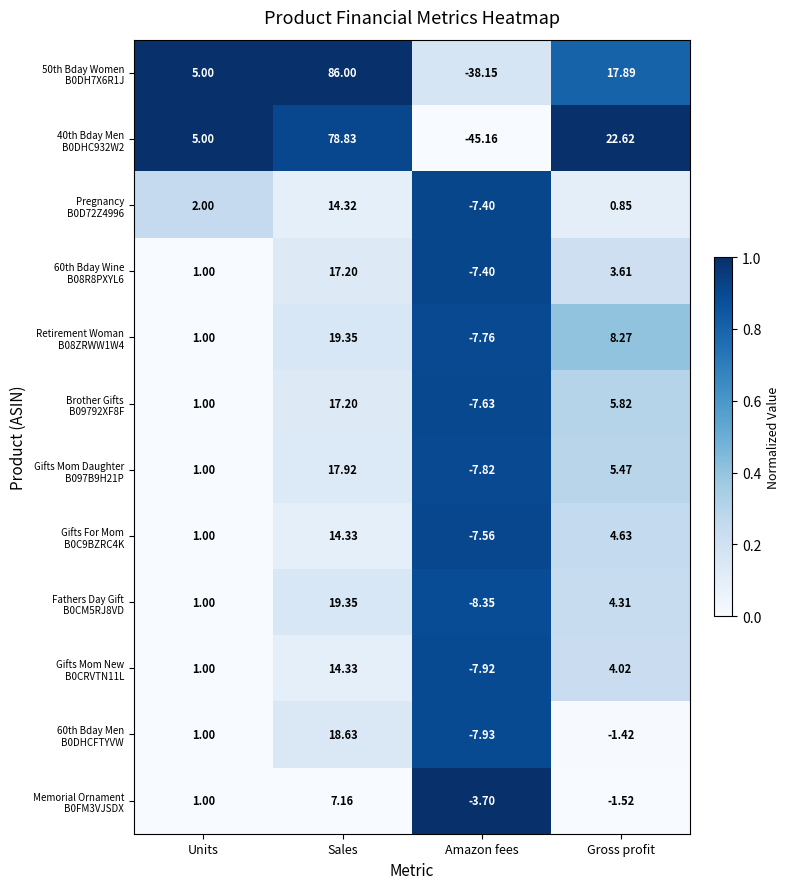

Which category has the lowest value across all series?

Amazon fees